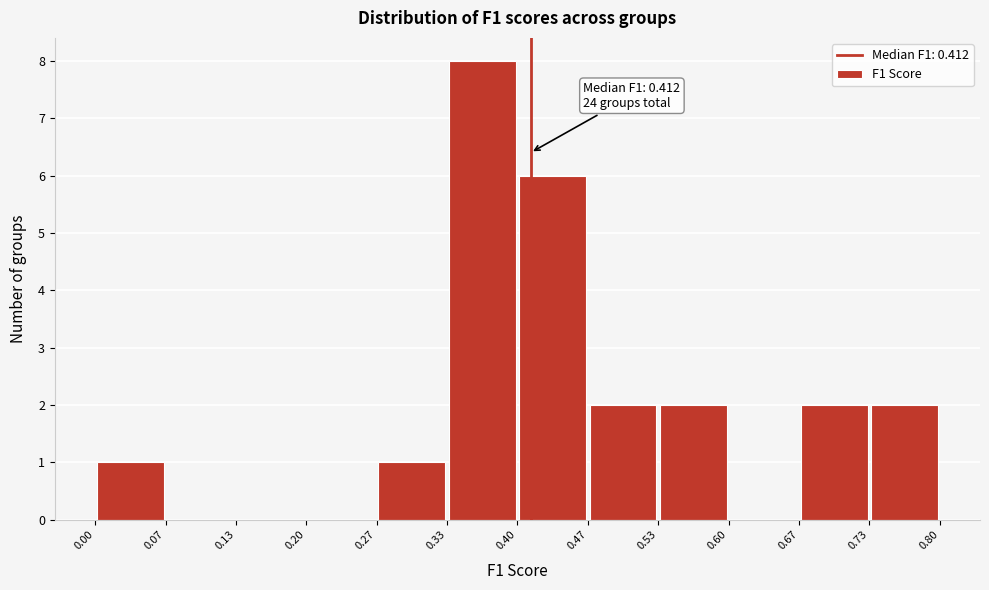

Over which range of the x-axis is the bar tallest?

0.33 to 0.40